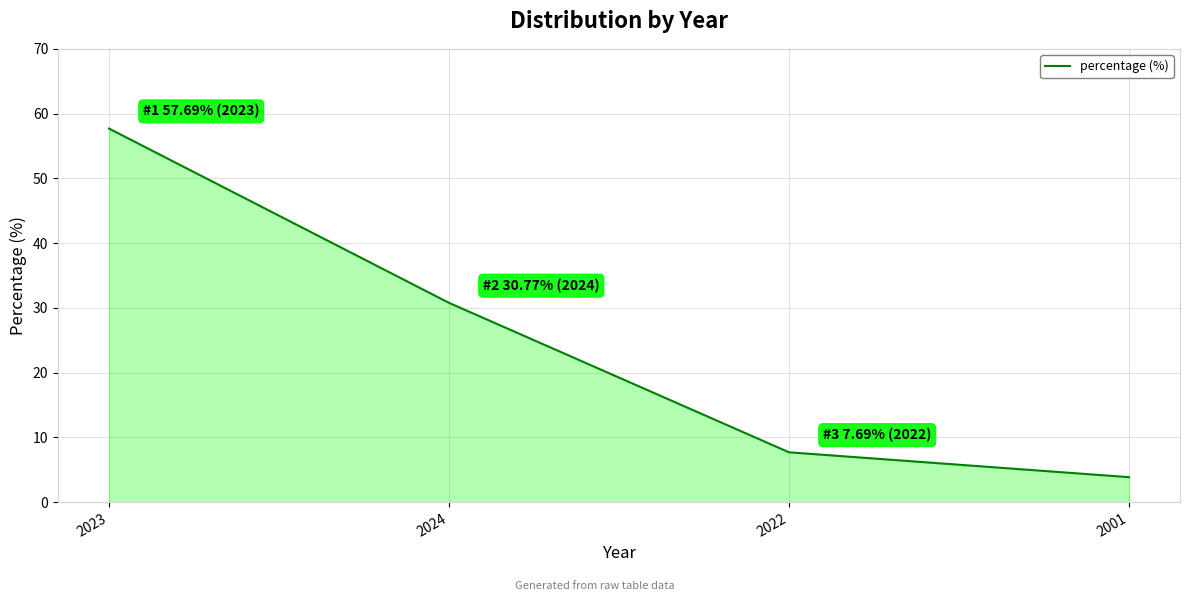

How many values are below 30?

2